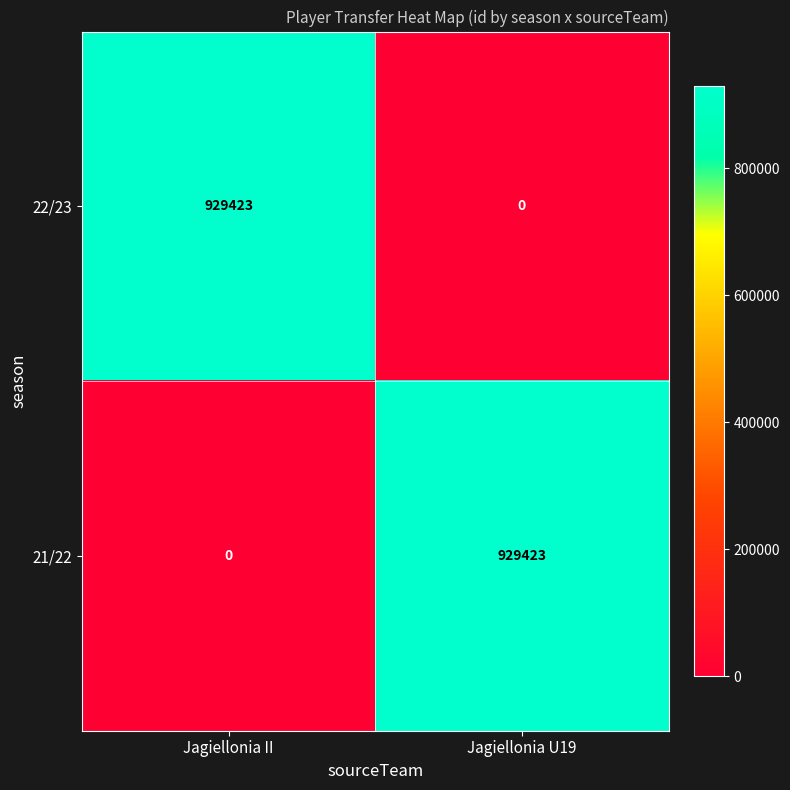

What is the highest value of the 21/22 series?

929423